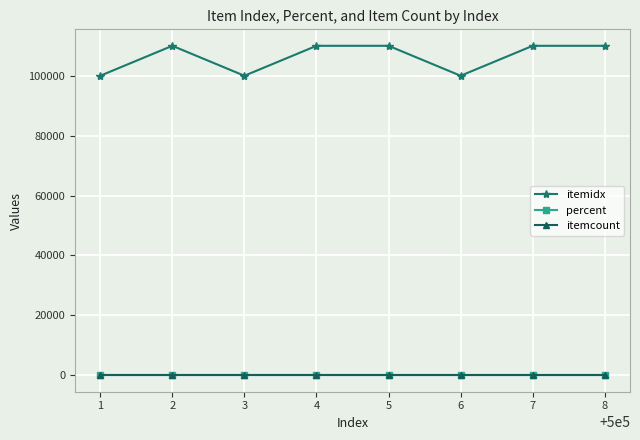

Is the value of percent at 4 greater than the value of itemidx at 1?

No